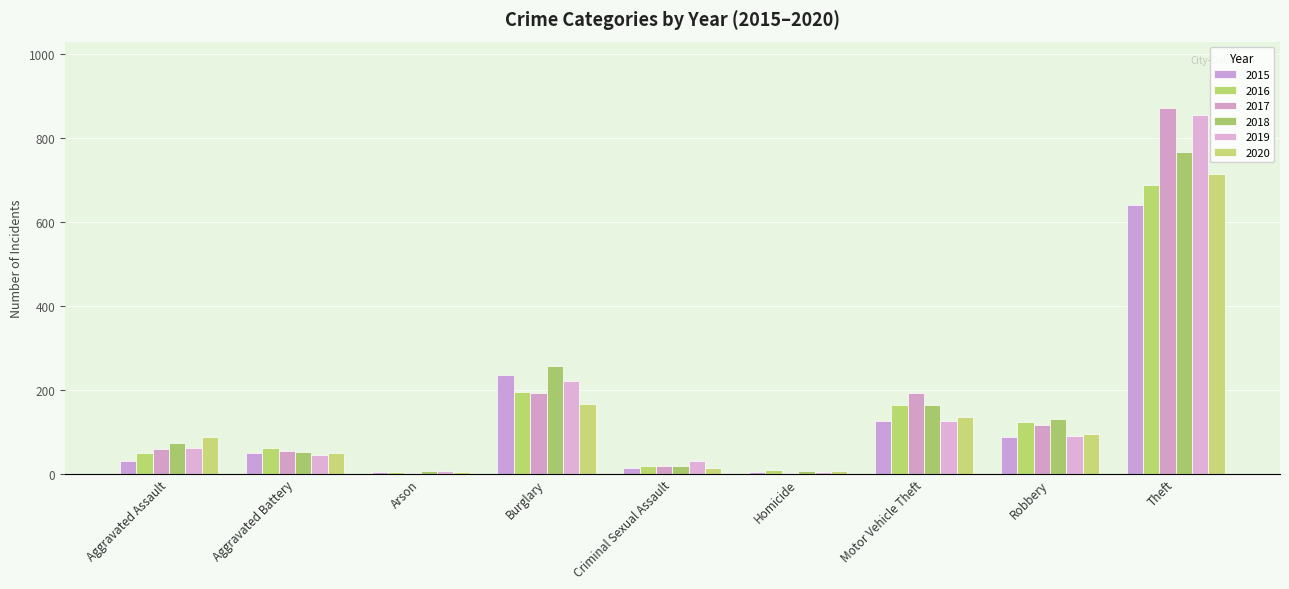

What is the difference between the maximum and second lowest values in the 2018 series?

761